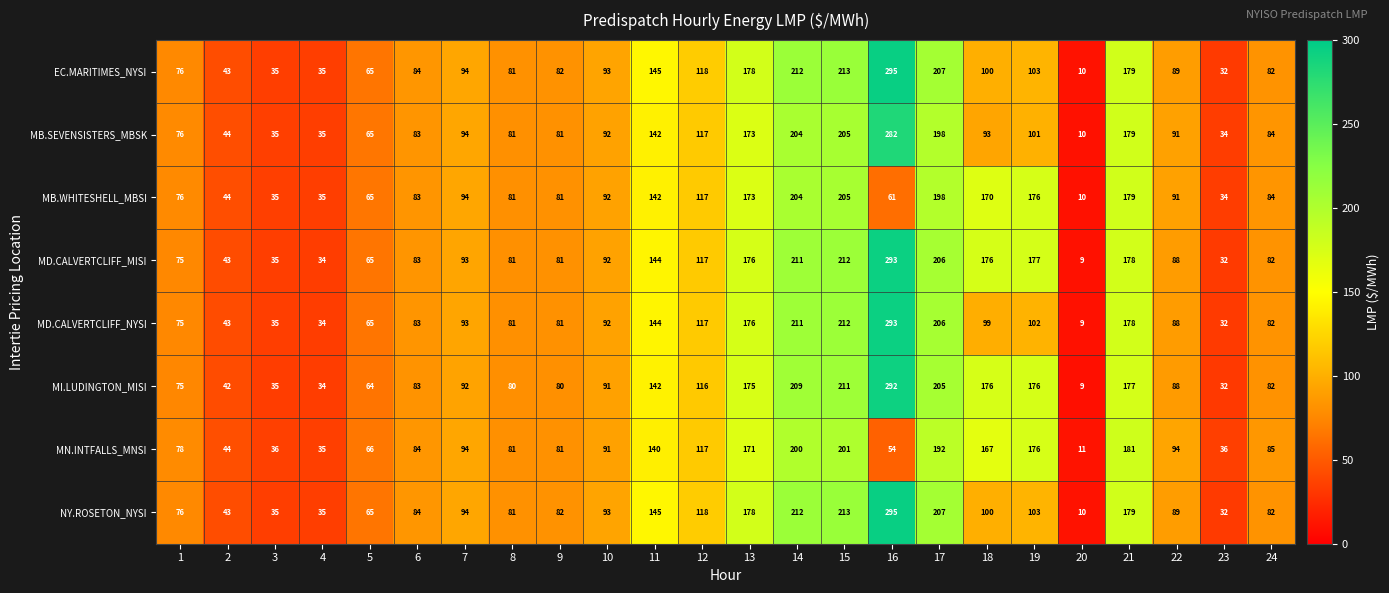

What is the total value across all series at 19?

1114